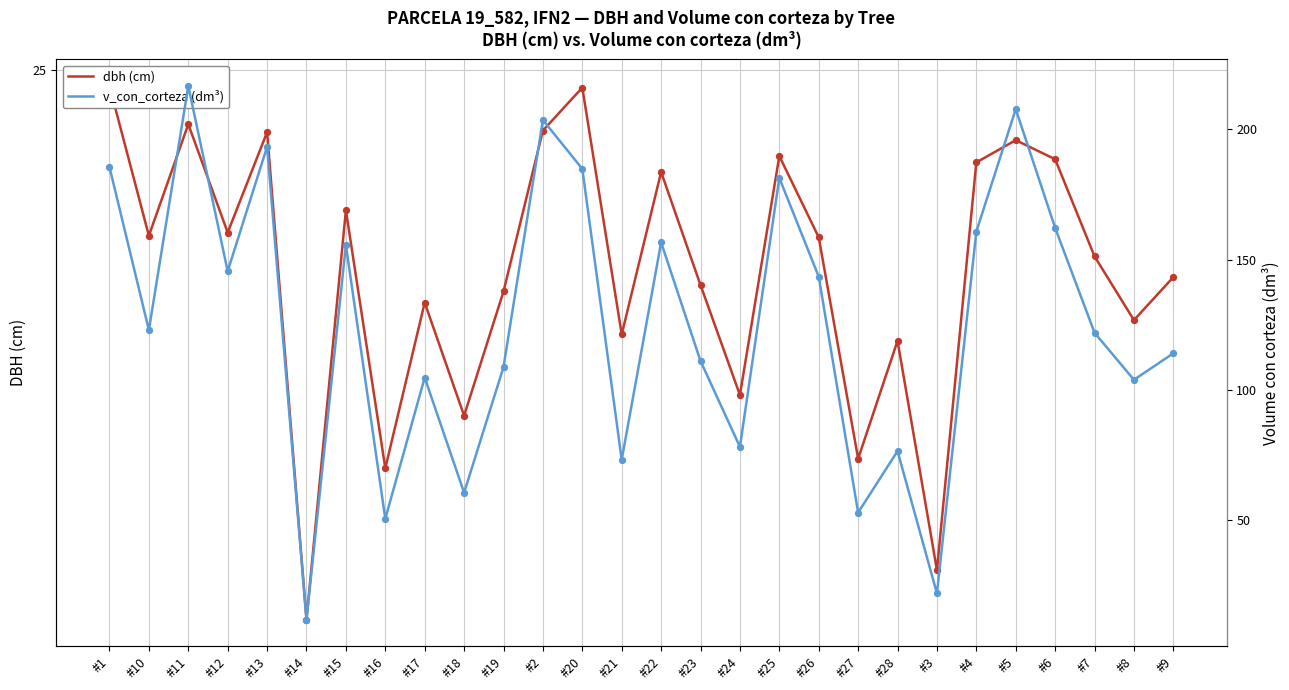

At which category is the sum across all series the highest?

#11